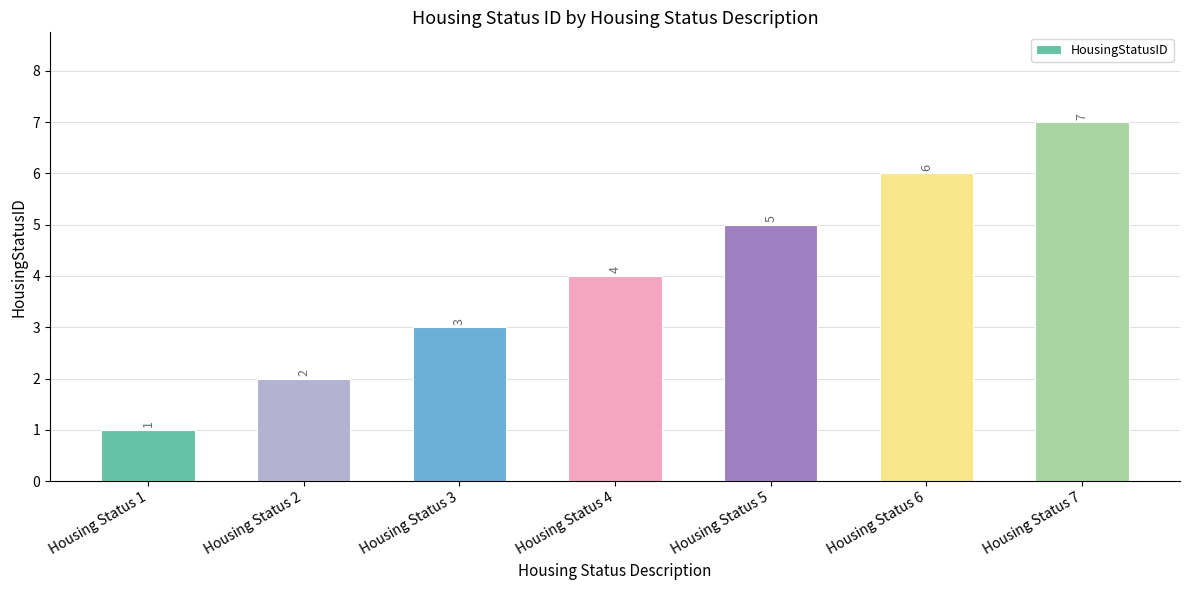

What is the value of the 7th bar from the left?

7